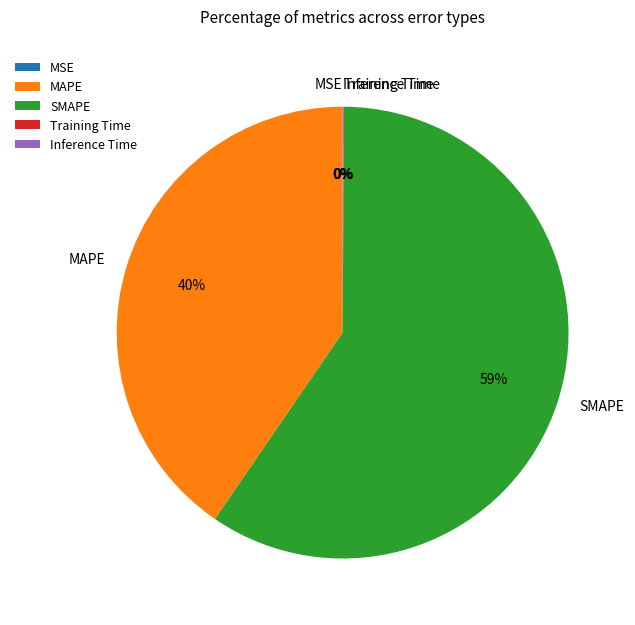

Which category has the biggest portion of the pie?

SMAPE